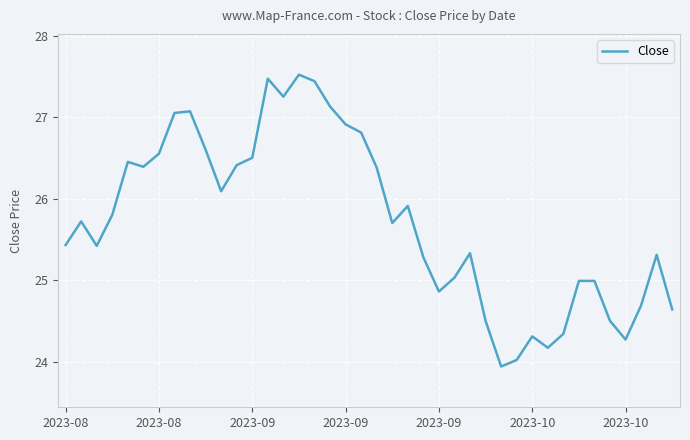

What is the difference between the maximum and minimum values?

3.6